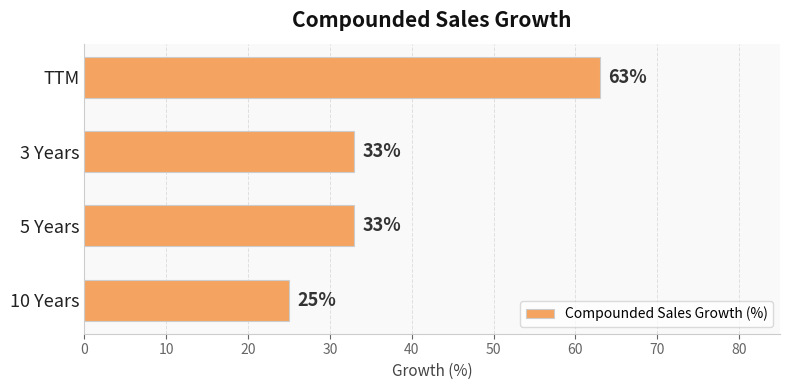

How many bars are there in total?

4